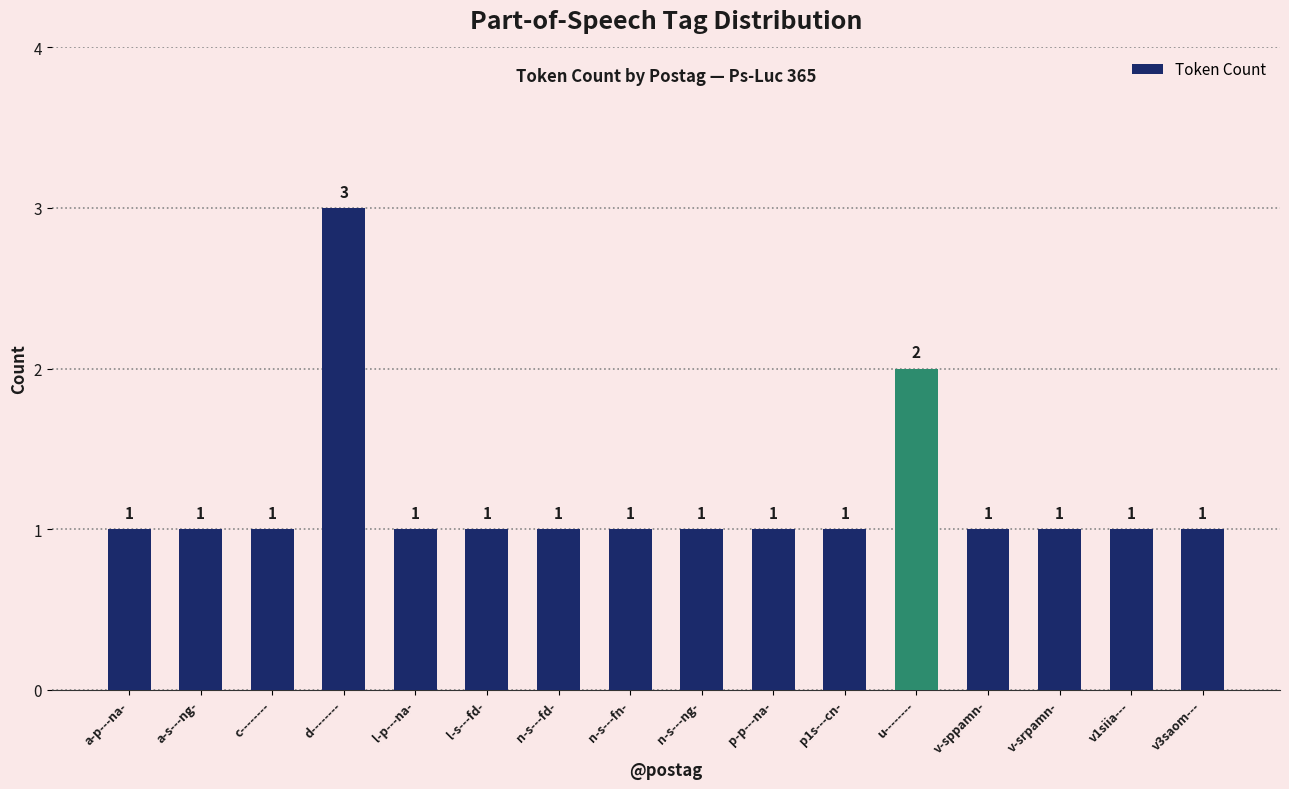

How many bars are there in total?

16